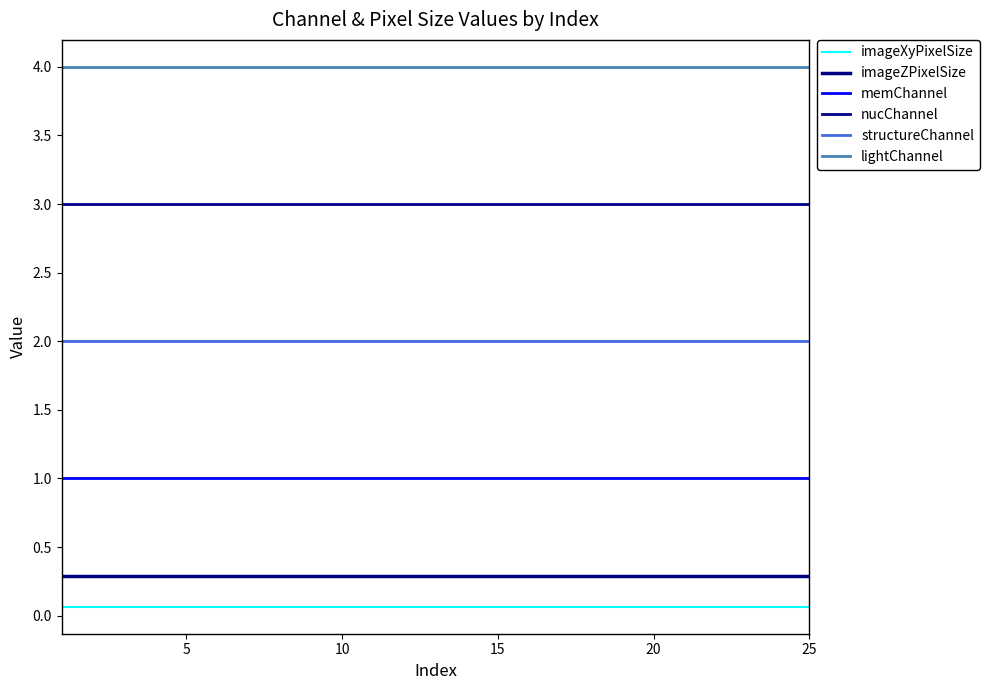

Which series has the largest range (max minus min)?

imageXyPixelSize